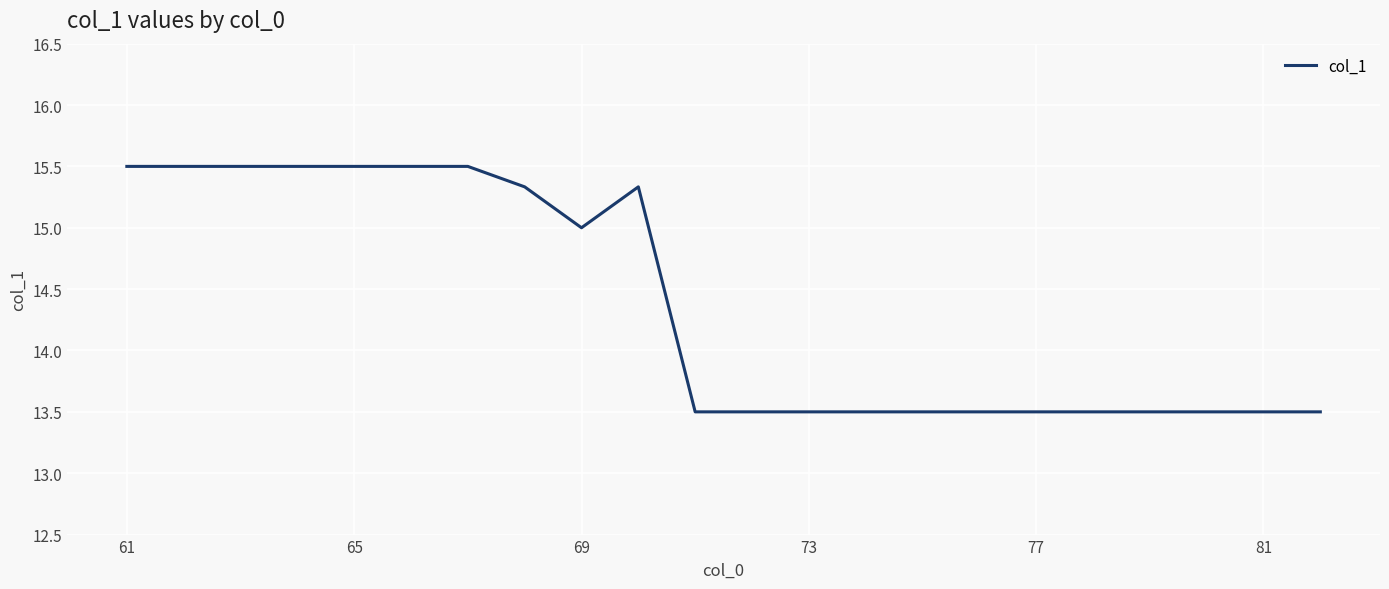

Is this an area chart (filled region under the line)?

No